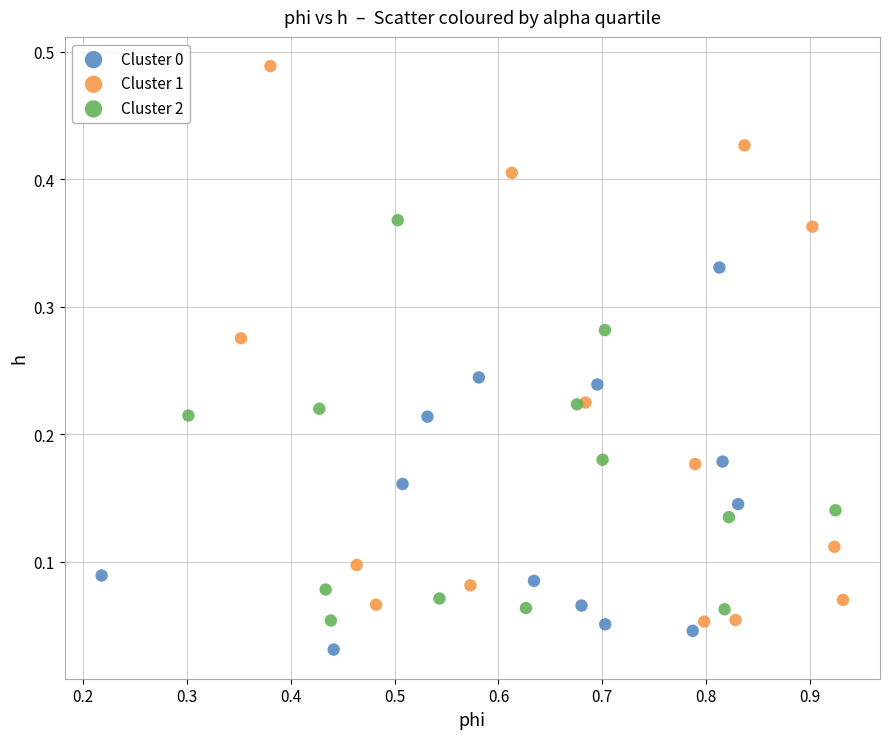

Which series contains the highest Y value?

Cluster 1